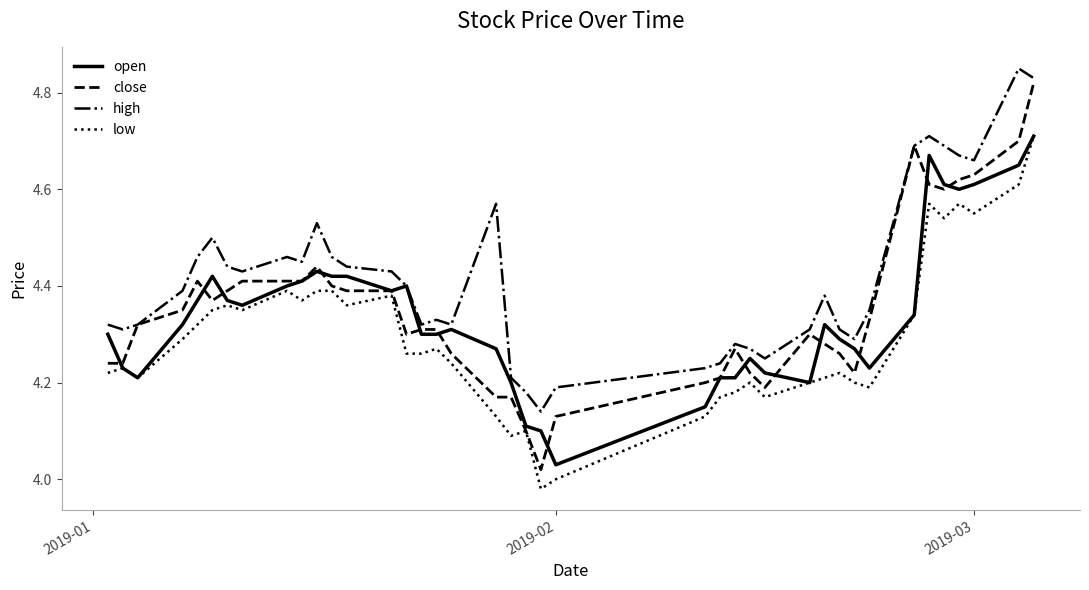

True or false: high and low cross at least once.

False